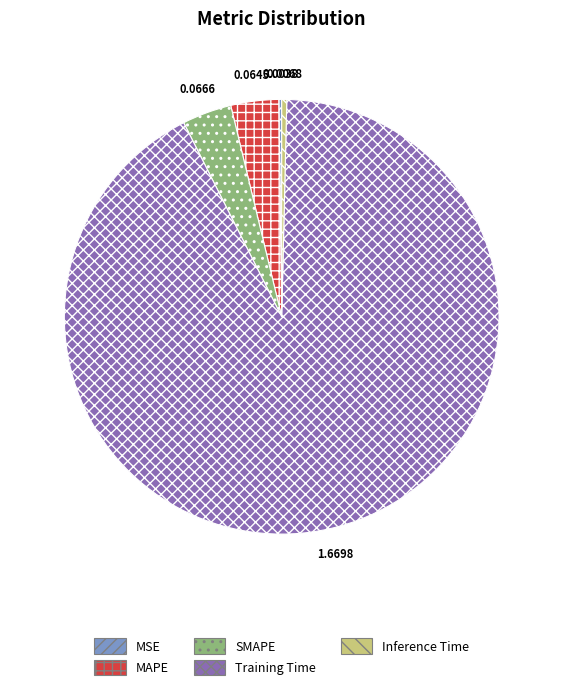

What is the majority slice?

Training Time